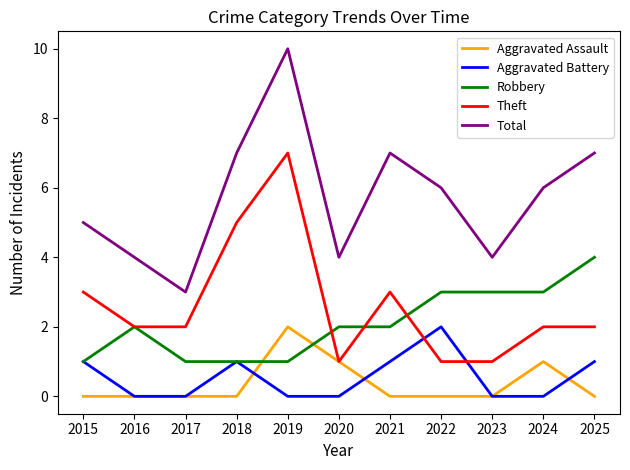

What is the difference between the second highest and second lowest values in the Aggravated Assault series?

1